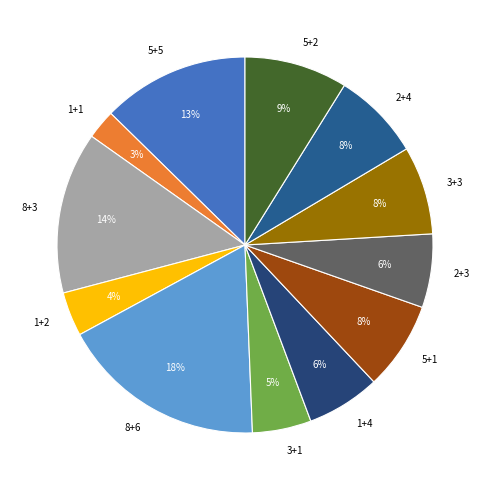

Is there any slice that represents more than half of the pie?

No